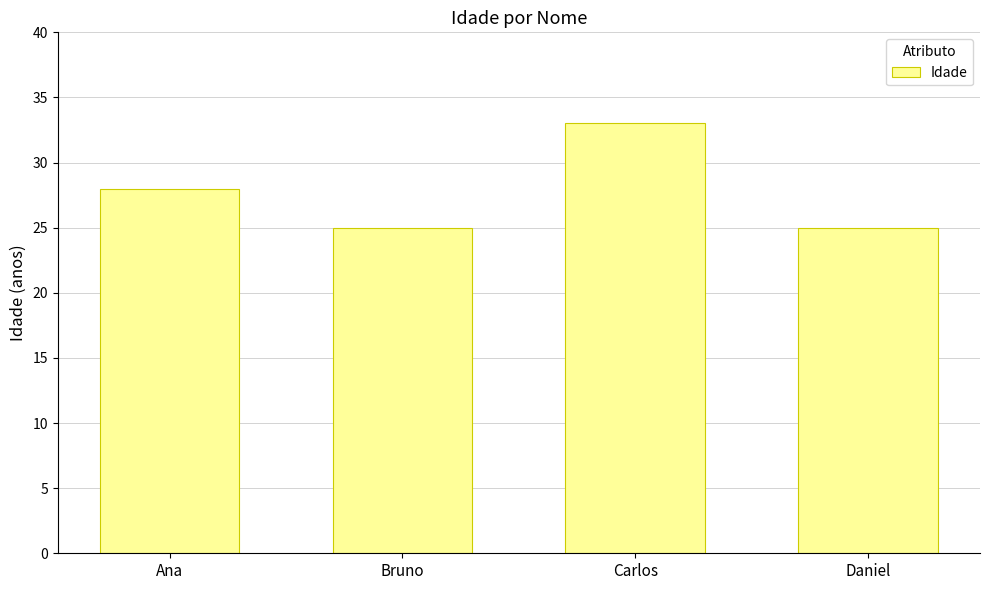

What is the ratio of the value at Bruno to the value at Carlos?

0.8